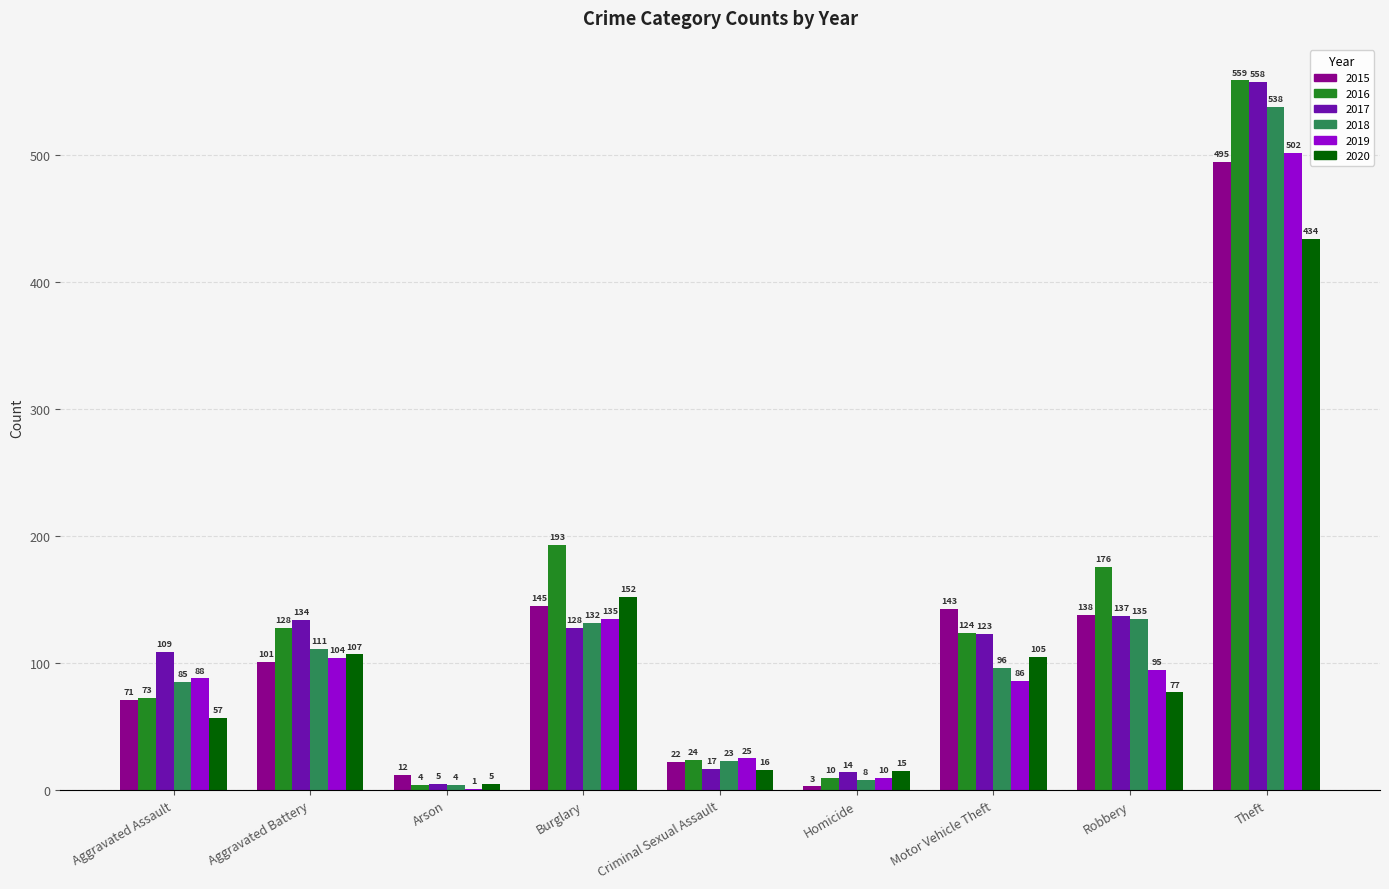

Reading left to right, transcribe all the data shown in this chart.

2015: Aggravated Assault=71	Aggravated Battery=101	Arson=12	Burglary=145	Criminal Sexual Assault=22	Homicide=3	Motor Vehicle Theft=143	Robbery=138	Theft=495
2016: Aggravated Assault=73	Aggravated Battery=128	Arson=4	Burglary=193	Criminal Sexual Assault=24	Homicide=10	Motor Vehicle Theft=124	Robbery=176	Theft=559
2017: Aggravated Assault=109	Aggravated Battery=134	Arson=5	Burglary=128	Criminal Sexual Assault=17	Homicide=14	Motor Vehicle Theft=123	Robbery=137	Theft=558
2018: Aggravated Assault=85	Aggravated Battery=111	Arson=4	Burglary=132	Criminal Sexual Assault=23	Homicide=8	Motor Vehicle Theft=96	Robbery=135	Theft=538
2019: Aggravated Assault=88	Aggravated Battery=104	Arson=1	Burglary=135	Criminal Sexual Assault=25	Homicide=10	Motor Vehicle Theft=86	Robbery=95	Theft=502
2020: Aggravated Assault=57	Aggravated Battery=107	Arson=5	Burglary=152	Criminal Sexual Assault=16	Homicide=15	Motor Vehicle Theft=105	Robbery=77	Theft=434